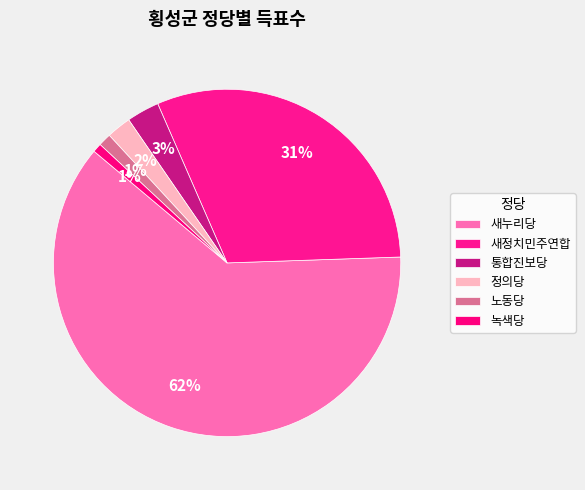

How many slices are in this pie chart?

6